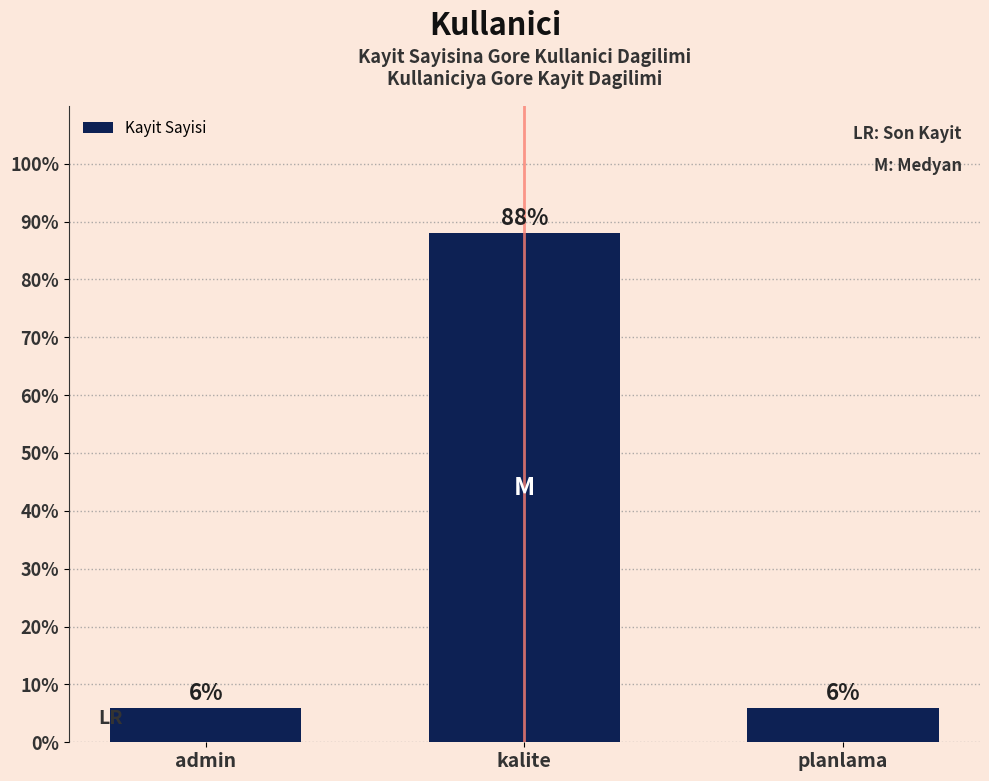

Which category has the highest value across all series?

kalite